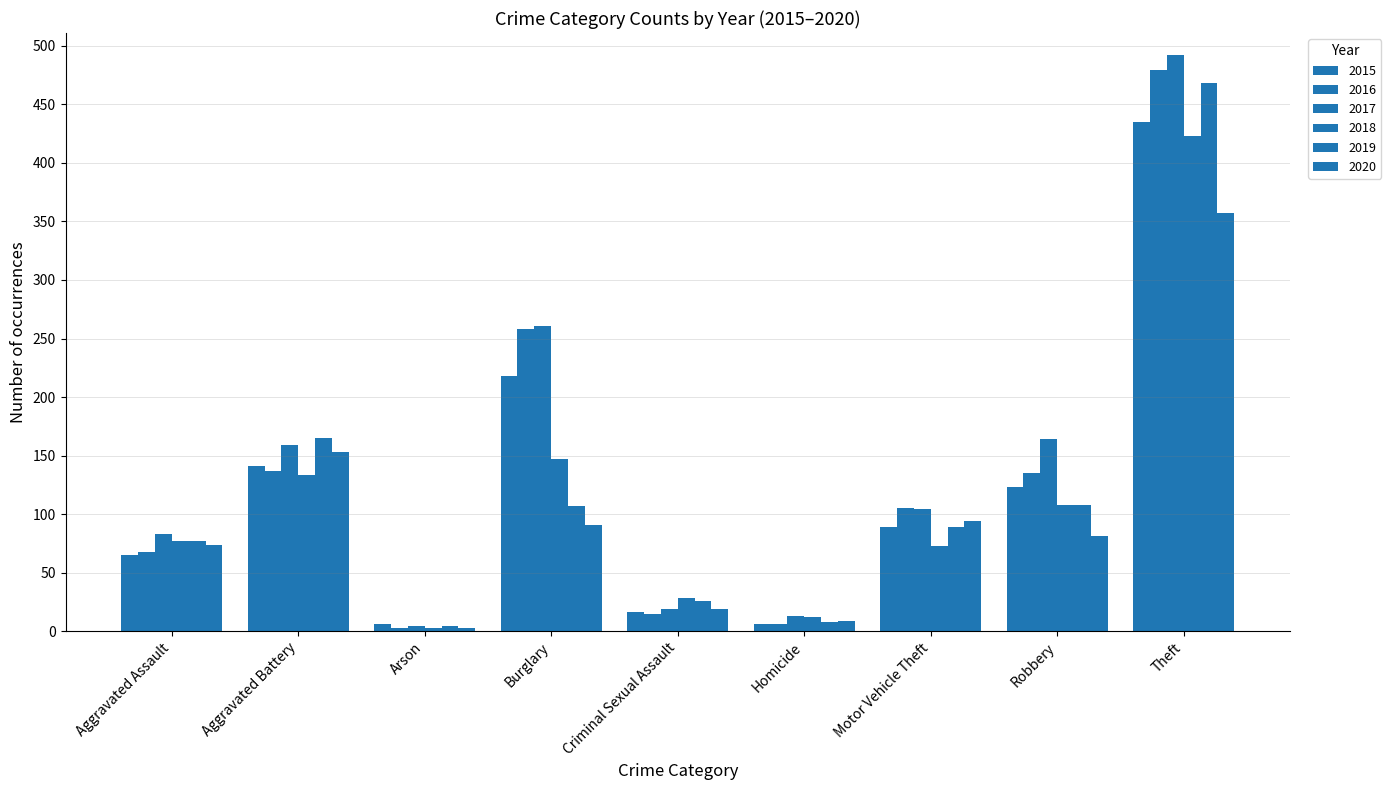

Where does the 2015 series first go above 89?

Aggravated Battery